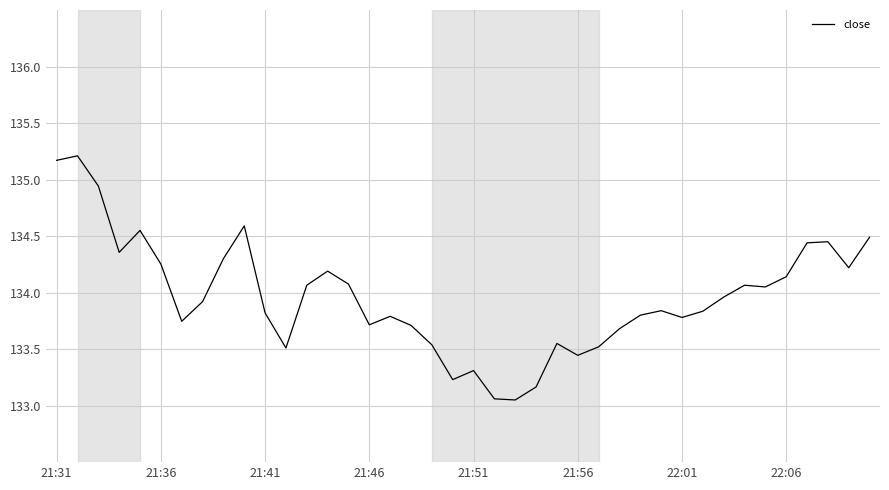

What is the maximum value shown in the chart?

135.2